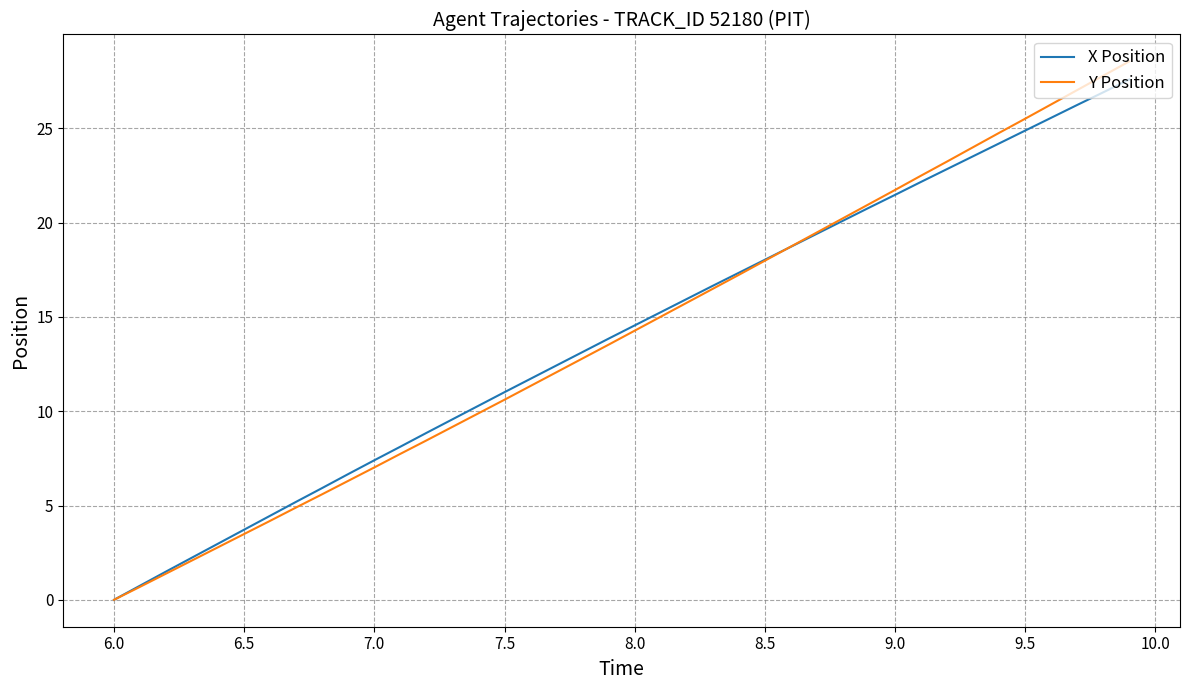

What is the highest value of the X Position series?

27.6